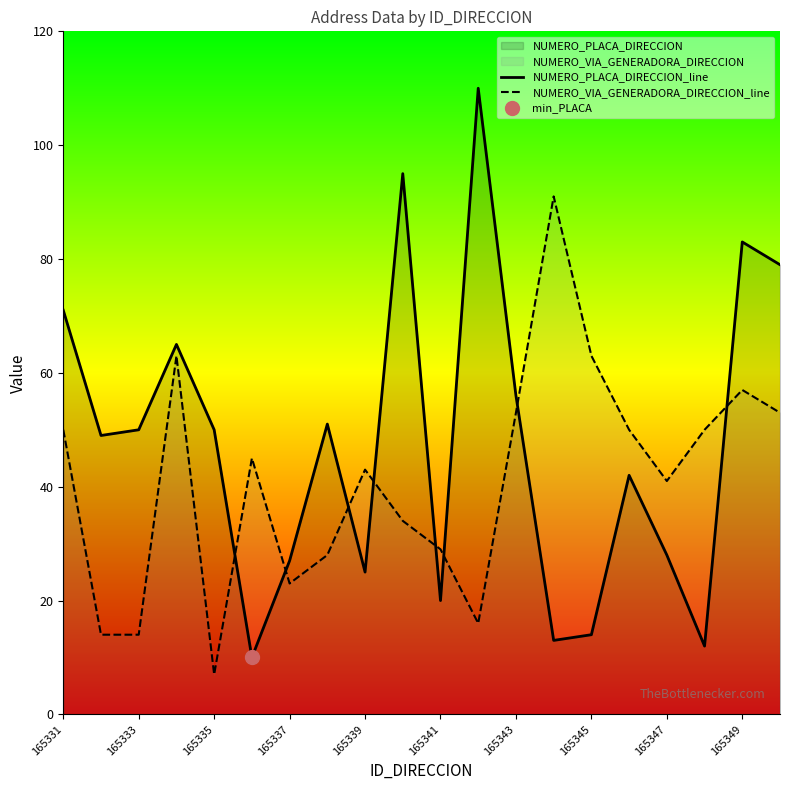

How many lines are shown in the chart?

2